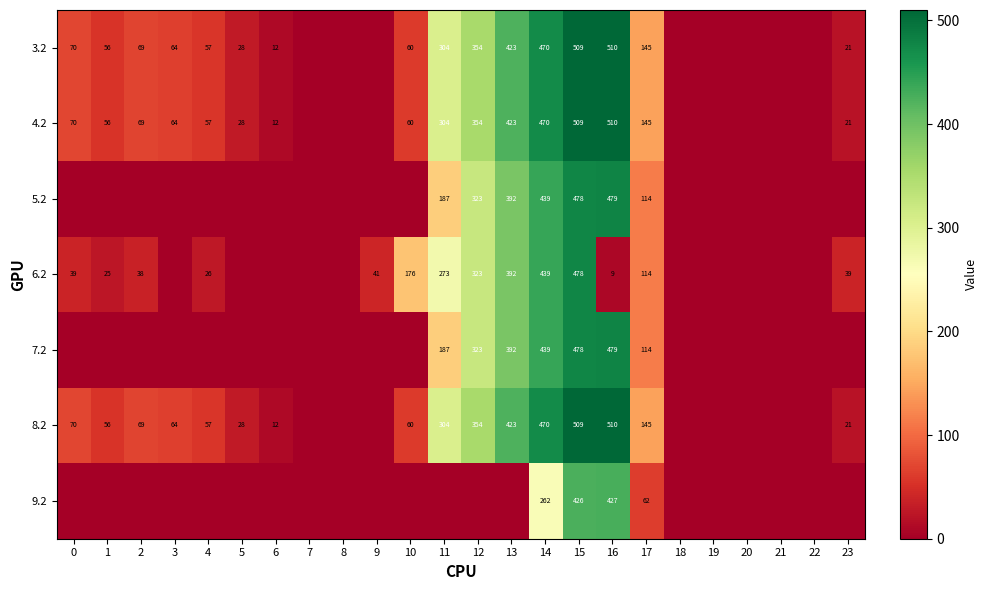

True or false: 4.2 has a value of 12 at 6.

True